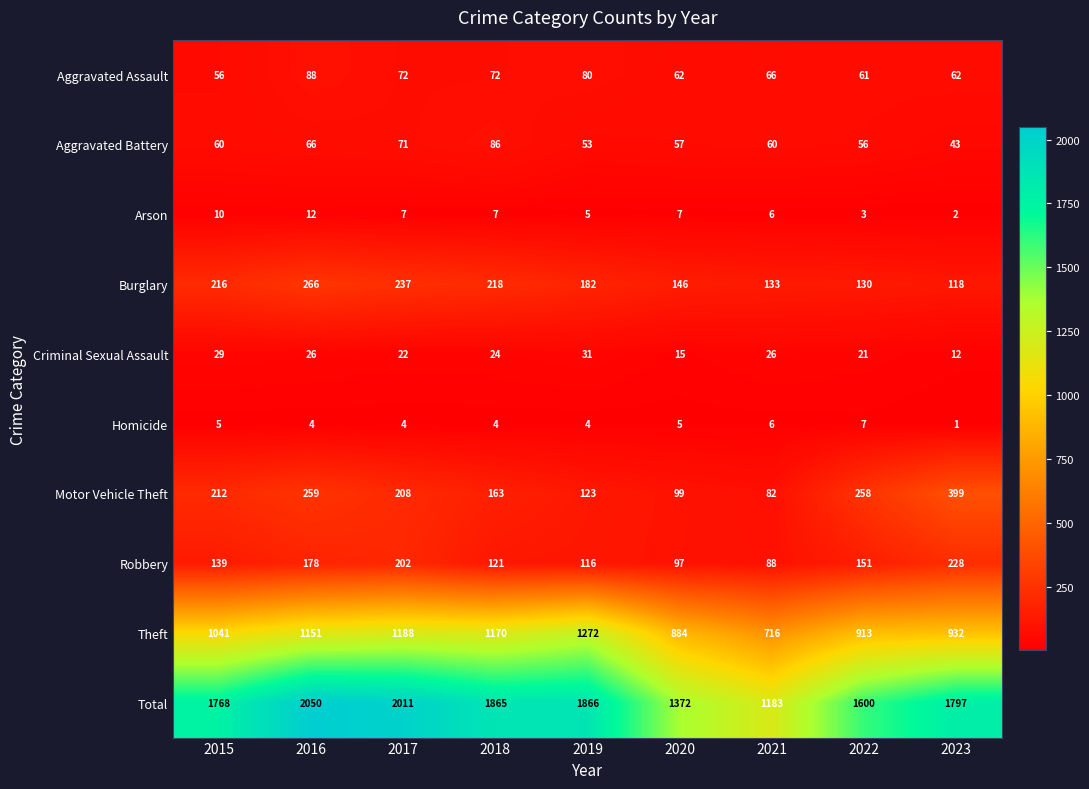

At which label does Arson reach its peak?

2016